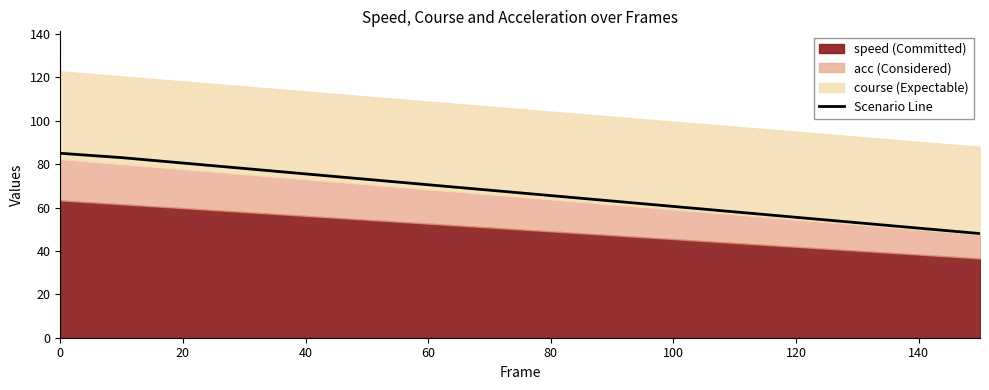

Is it true that Scenario Line equals 50.5 at 140?

True